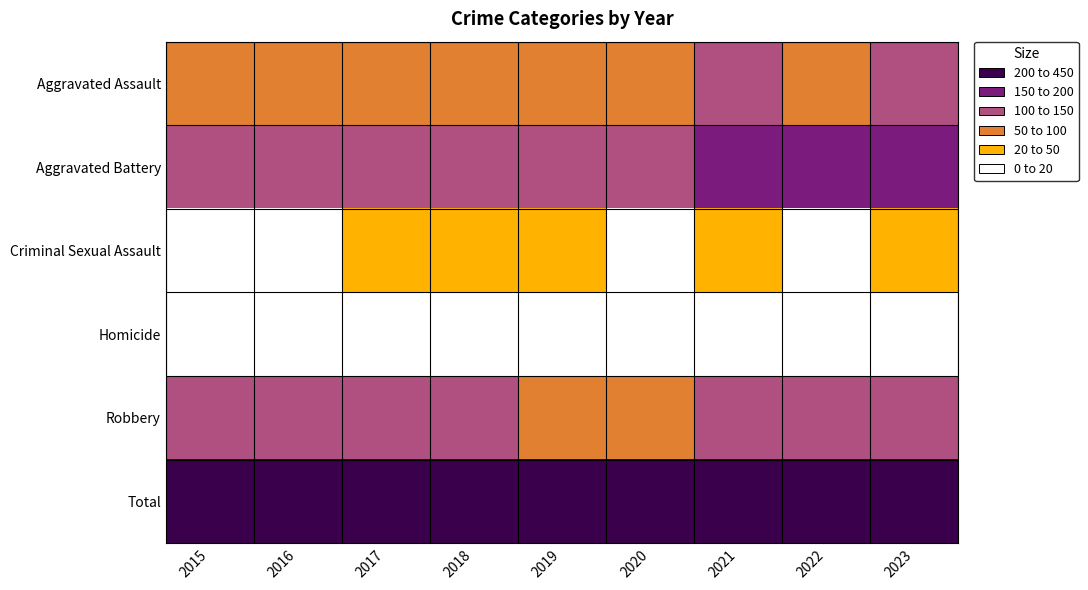

Rank the series at 2018 from highest to lowest value.

Total, Aggravated Battery, Robbery, Aggravated Assault, Criminal Sexual Assault, Homicide